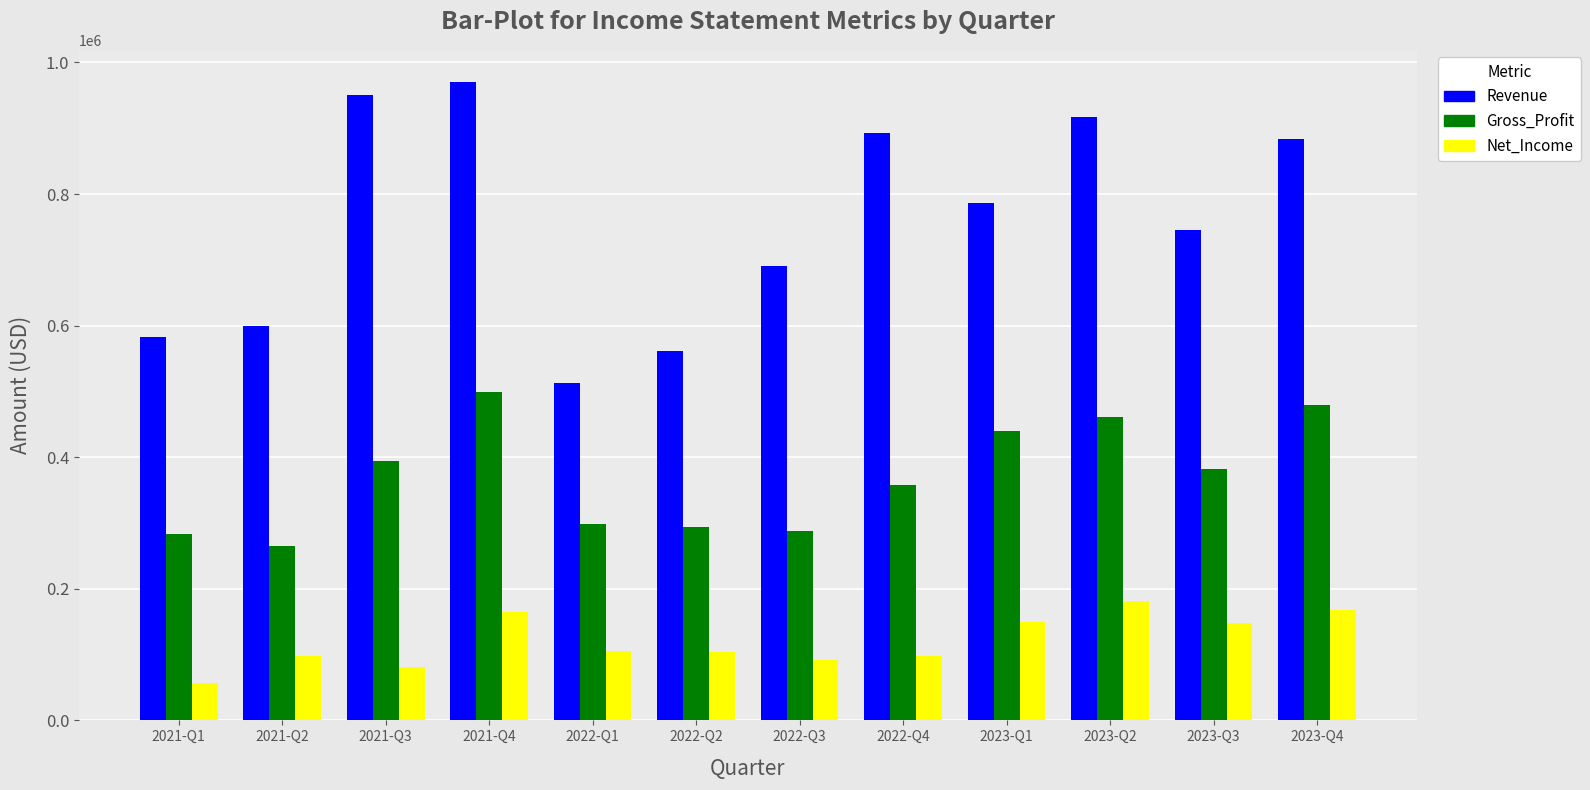

What is the difference between the highest and lowest values at 2022-Q3?

598558